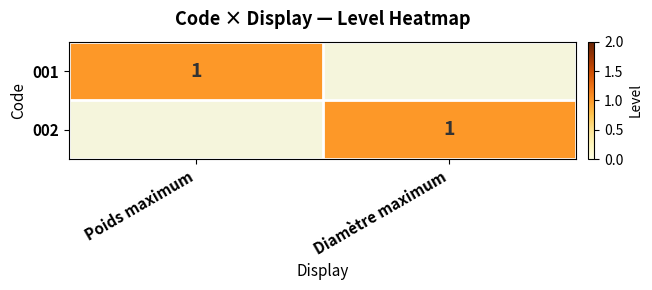

The value of 002 at Diamètre maximum is 0. True or false?

False